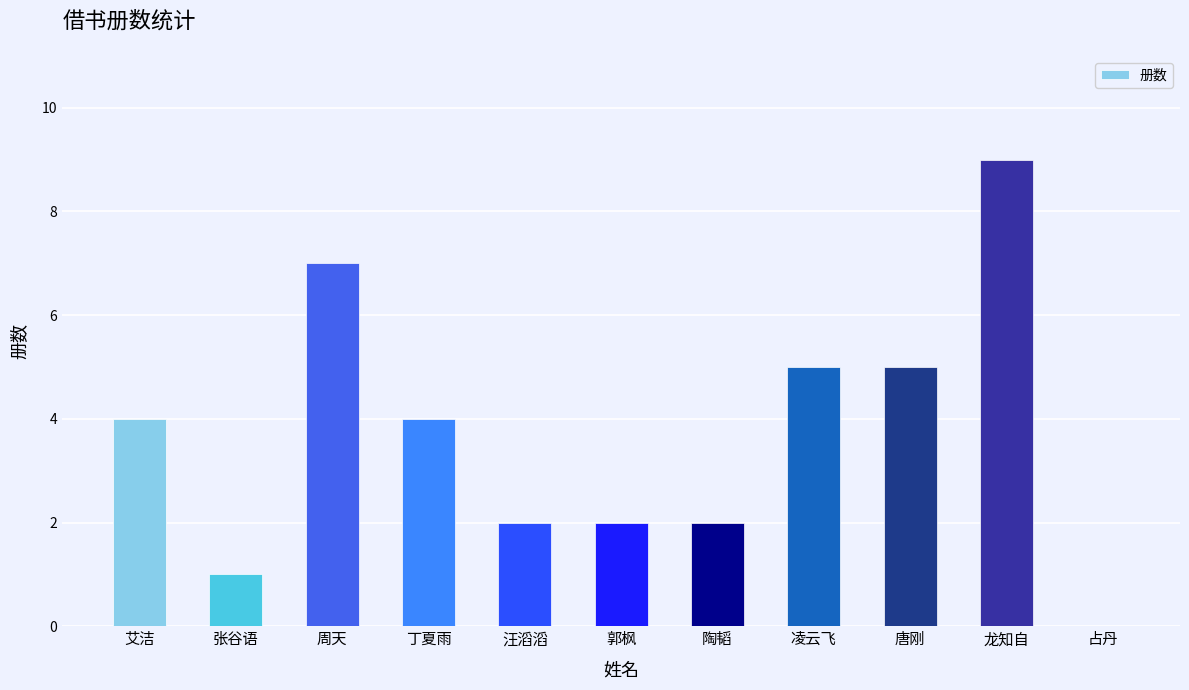

What is the sum of all values?

41